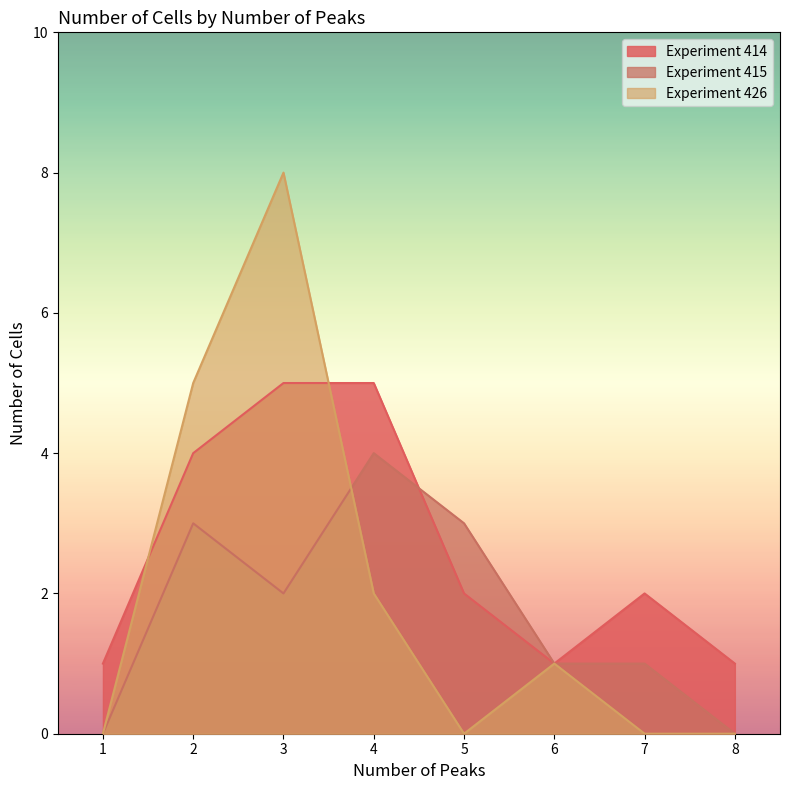

What is the average value of the 415 series?

2